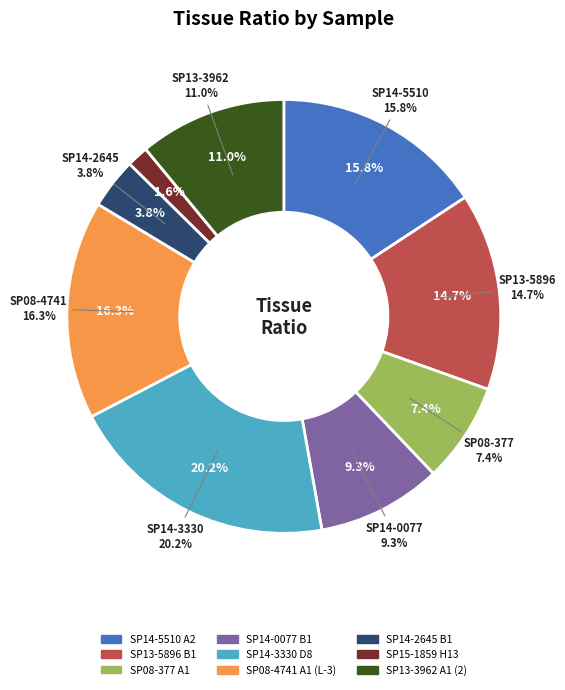

Which category has the biggest portion of the pie?

SP14-3330 D8